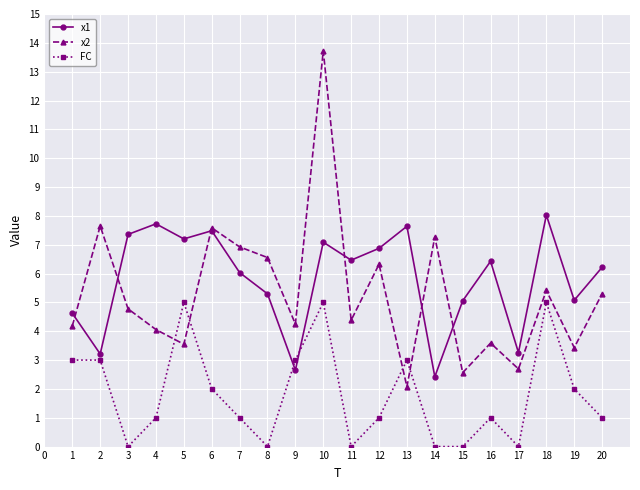

At which category is the sum across all series the highest?

10